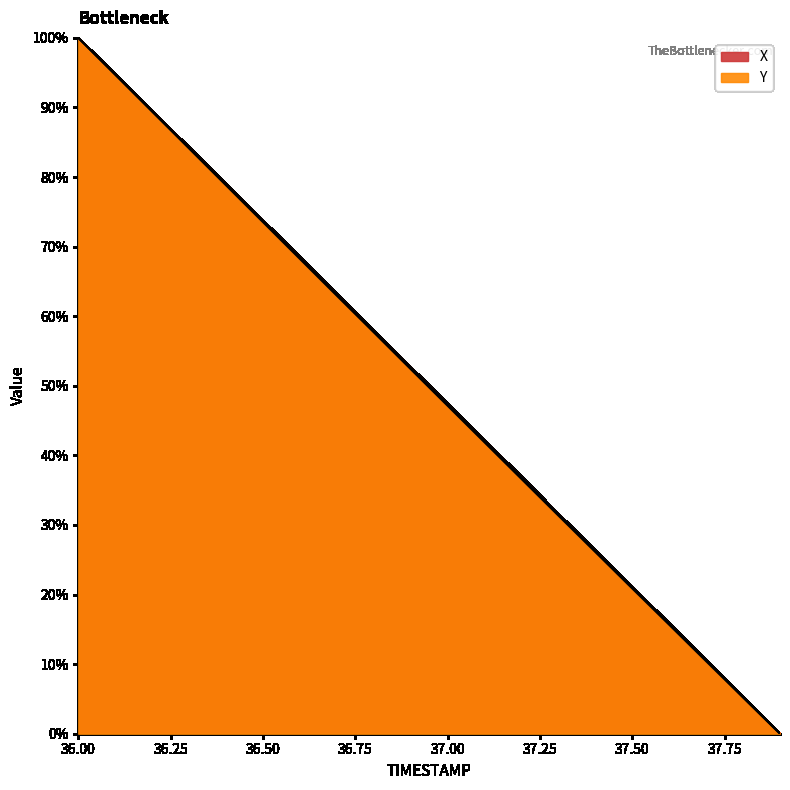

List the series in order of their peak value, lowest first.

X, Y